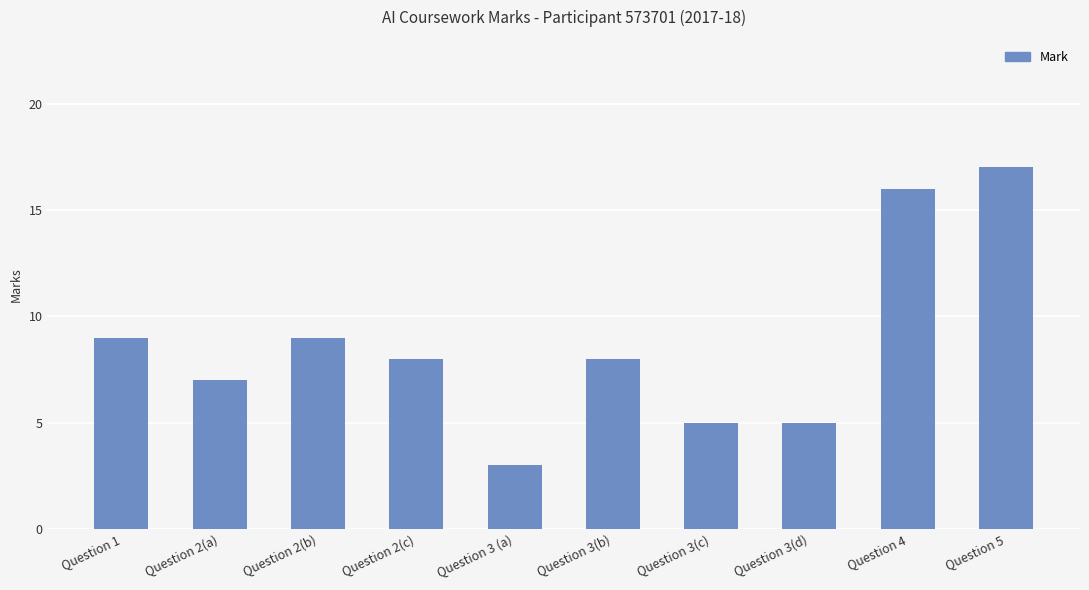

Approximately how many times larger is the value at Question 5 compared to Question 4?

1.1